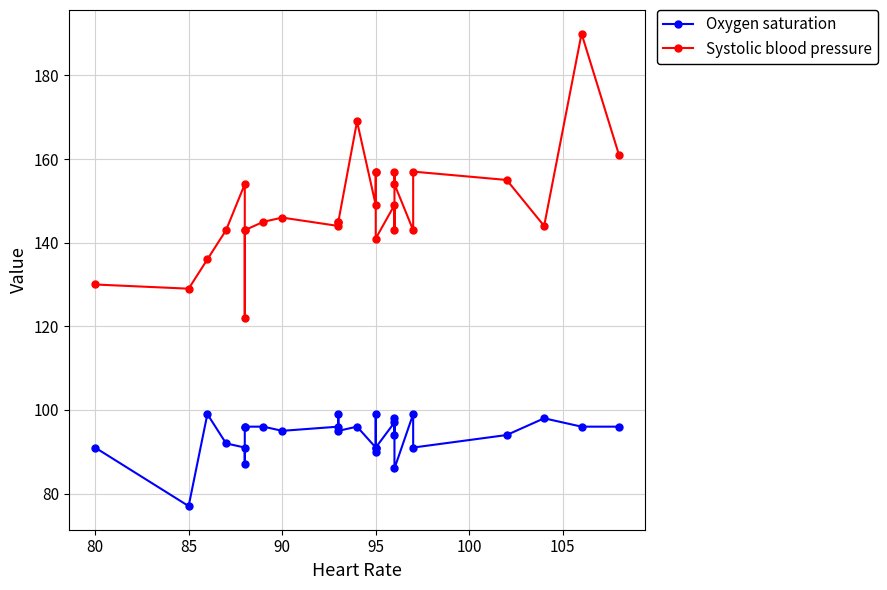

How many values in the Oxygen saturation series are below 96?

14